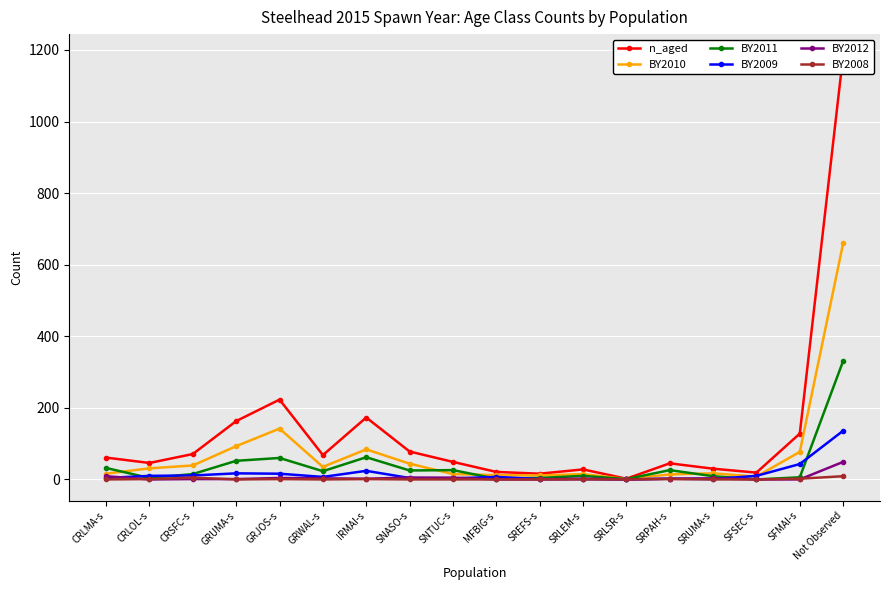

Is it true that BY2011 equals 2 at SRLSR-s?

False